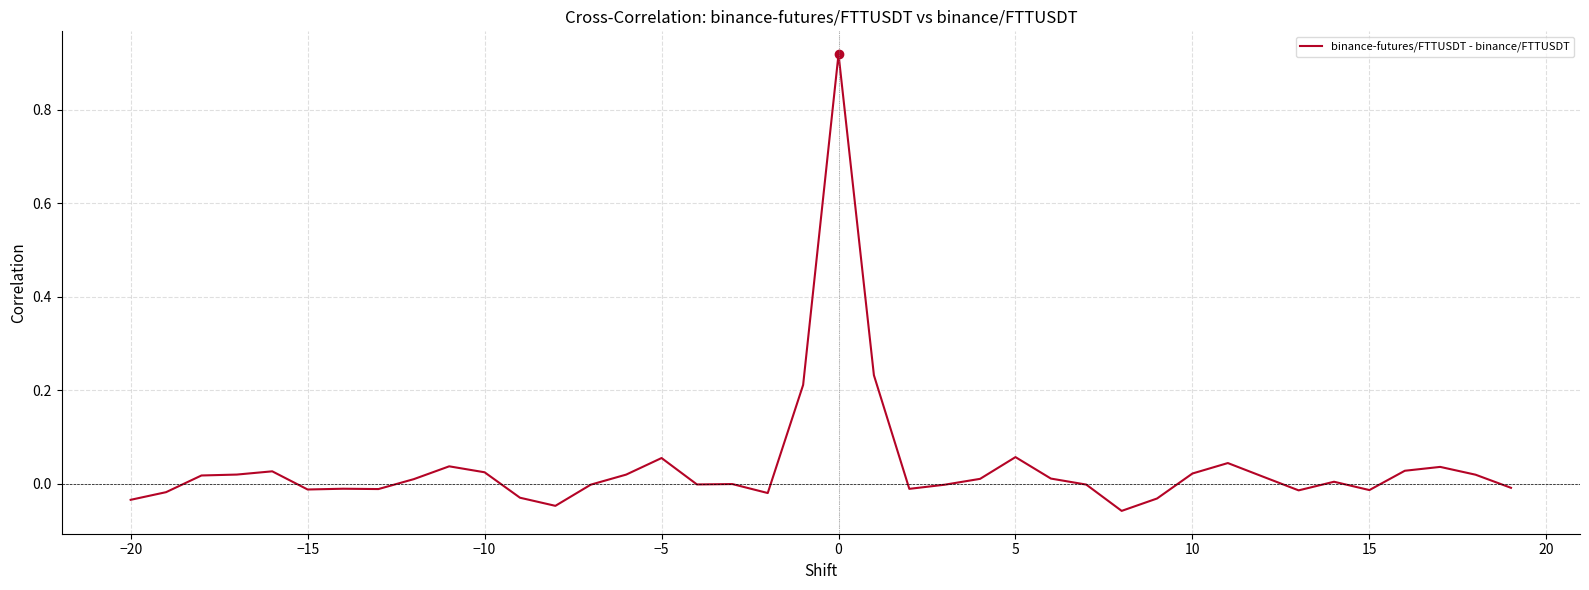

What is the difference between the maximum and minimum values?

1.0